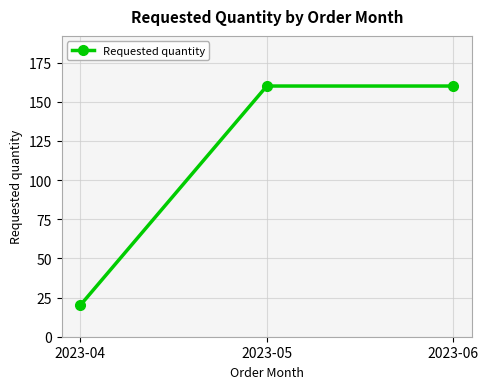

How many distinct data groups are displayed?

1